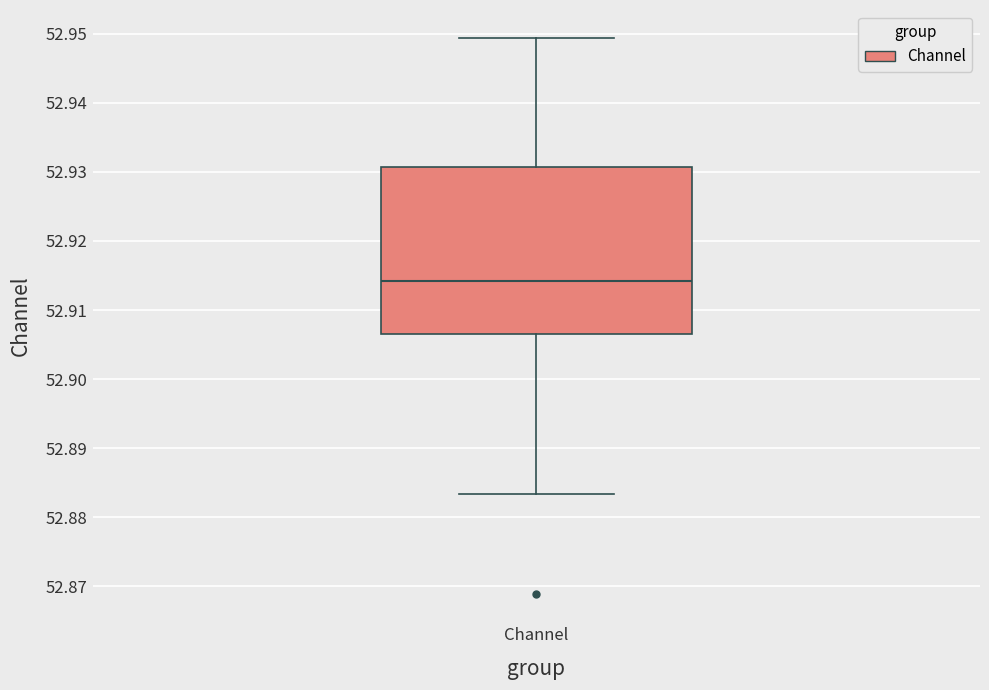

Where does the lower whisker of the box for Channel end on the y-axis? The values are not printed on the chart, so give them approximately, as read against the axis.

52.883